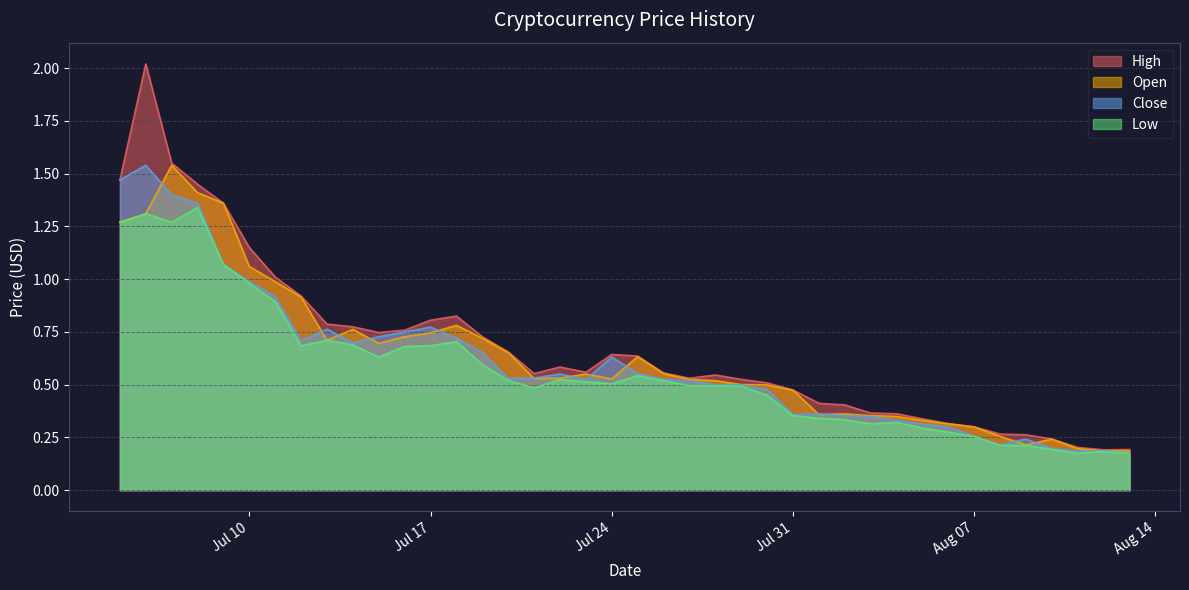

What is the value of the Low point at the 6th from the left?

1.0